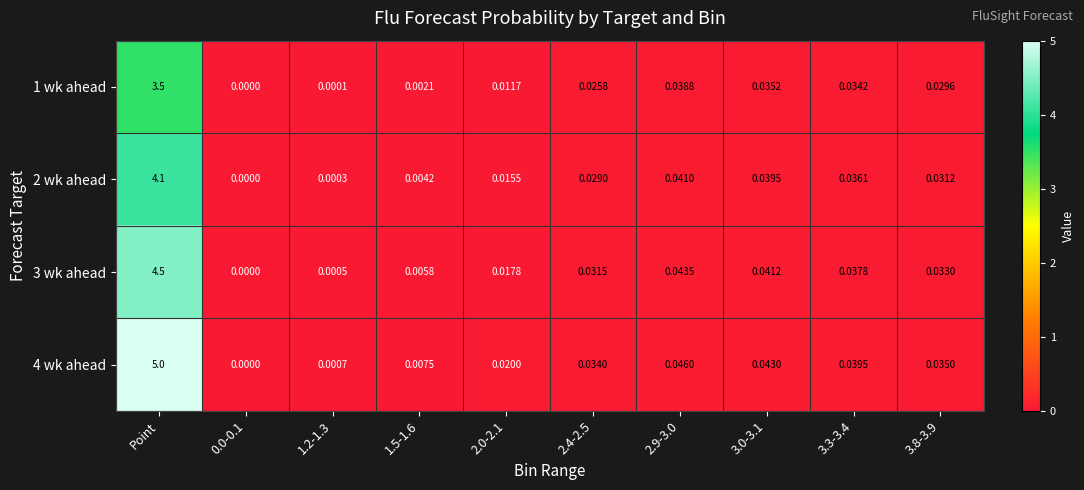

At which label does 4 wk ahead reach its peak?

Point